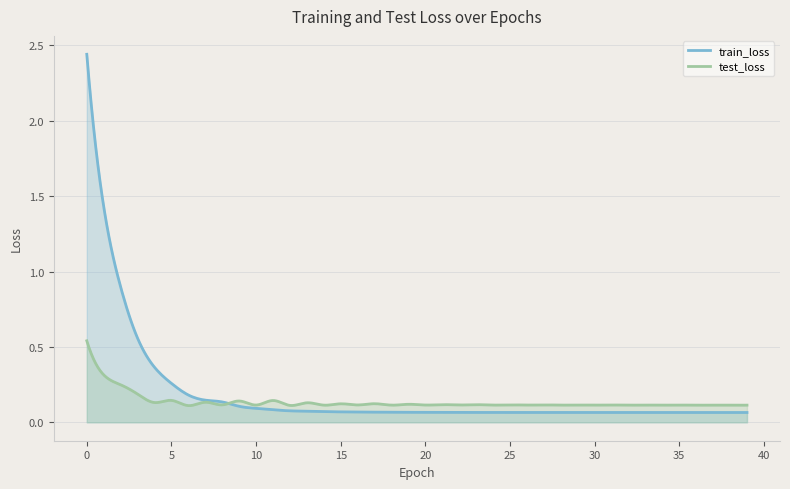

What are all the series names shown in the legend?

train_loss, test_loss